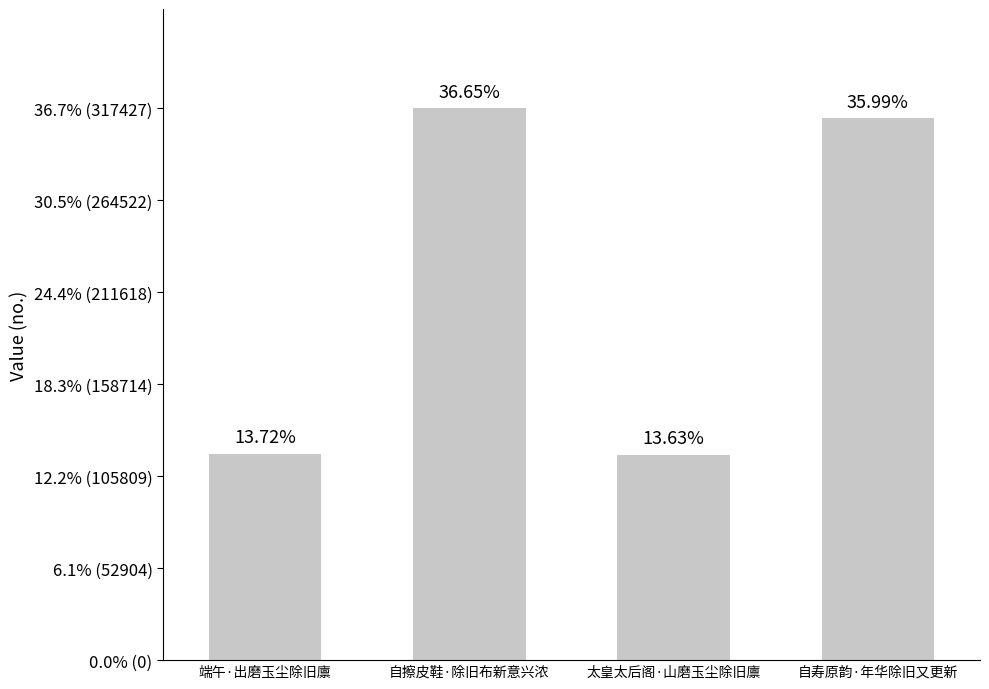

The chart shows a value of 311753 at 自寿原韵·年华除旧又更新. True or false?

True